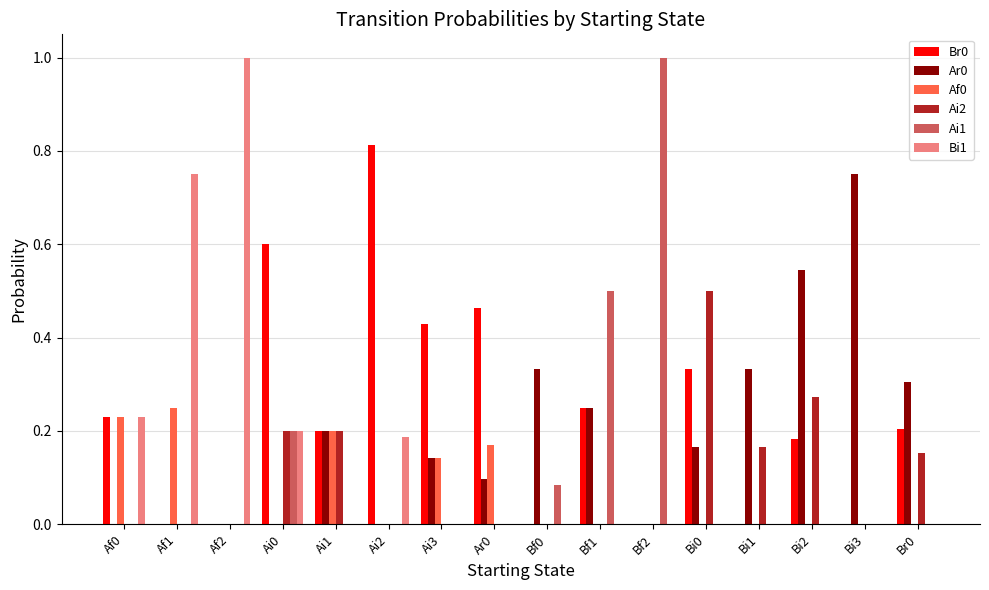

What is the total value across all series at Ai3?

0.7